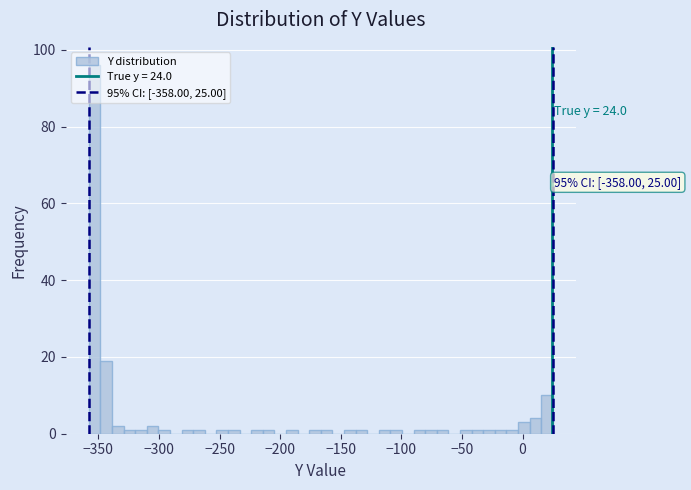

Read against the x-axis, roughly where is the centre of the tallest bar?

-355